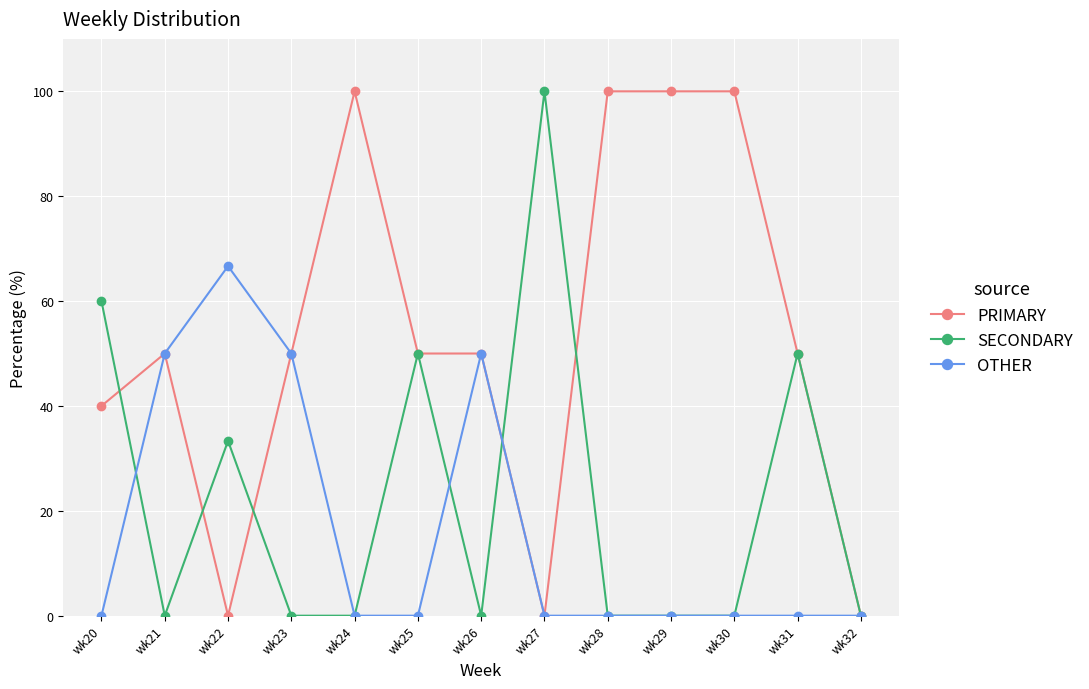

Between wk30 and wk32, which series saw the biggest shift?

PRIMARY